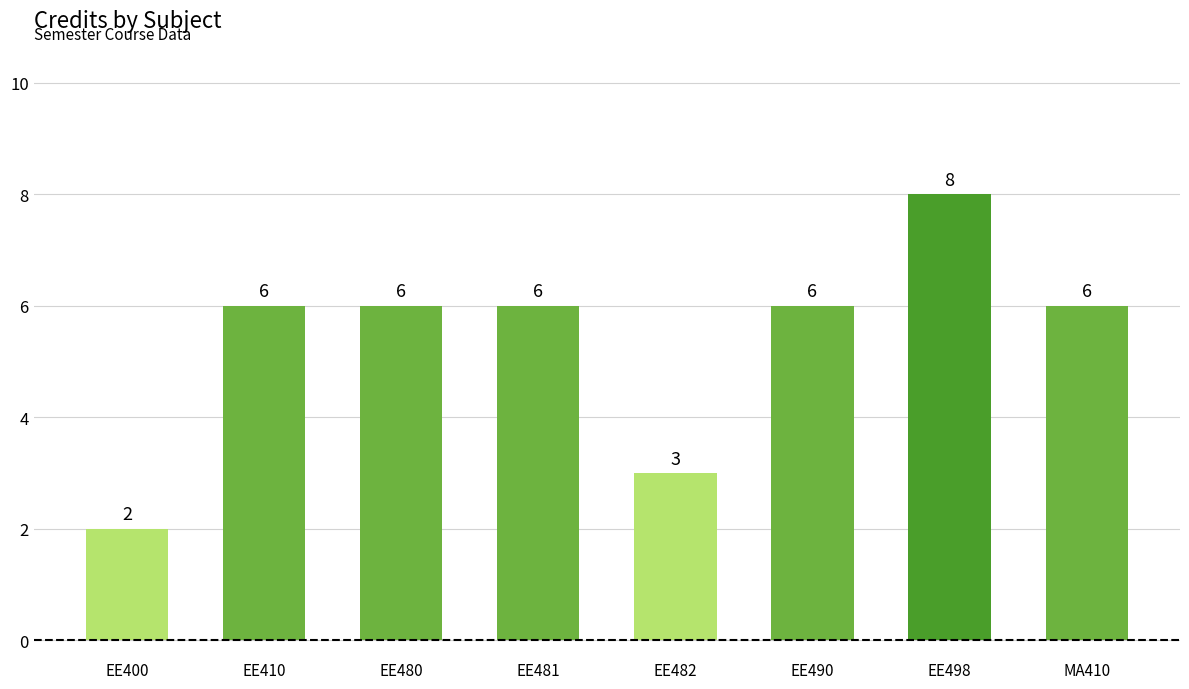

The chart shows a value of 12 at EE498. True or false?

False